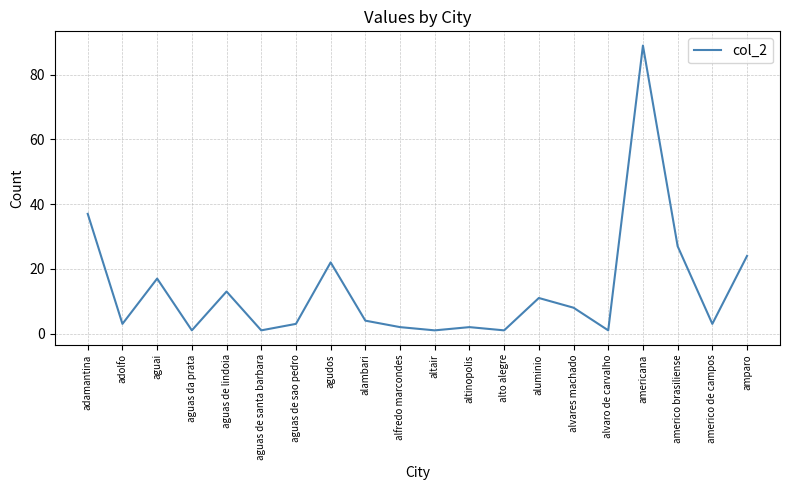

Which category has the highest value across all series?

americana